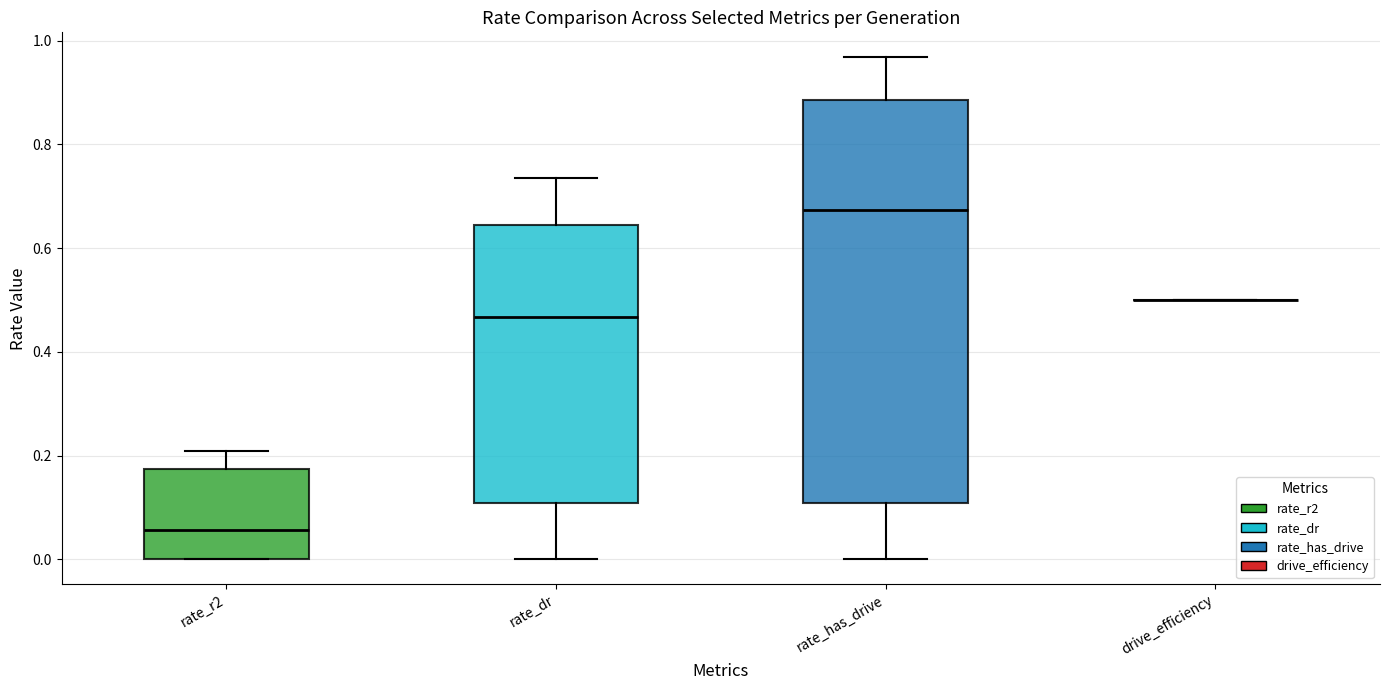

Reading left to right, read every box against the y-axis: the position of its median line, the range the box covers, and the ends of its whiskers. The values are not printed on the chart, so give them approximately, as read against the axis.

rate_r2: median 0.06, box 0.00 to 0.18, whiskers 0.00 to 0.20
rate_dr: median 0.46, box 0.10 to 0.64, whiskers 0.00 to 0.74
rate_has_drive: median 0.68, box 0.10 to 0.88, whiskers 0.00 to 0.96
drive_efficiency: box collapsed to a line at 0.50, whiskers 0.50 to 0.50